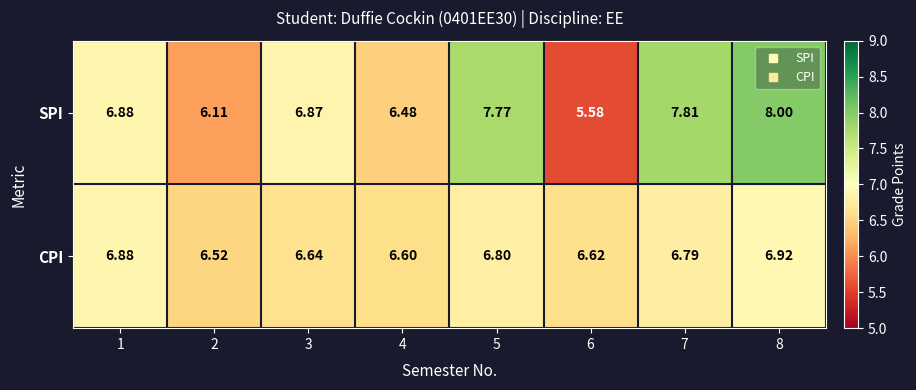

Is the value of SPI at 2 greater than the value of CPI at 4?

No